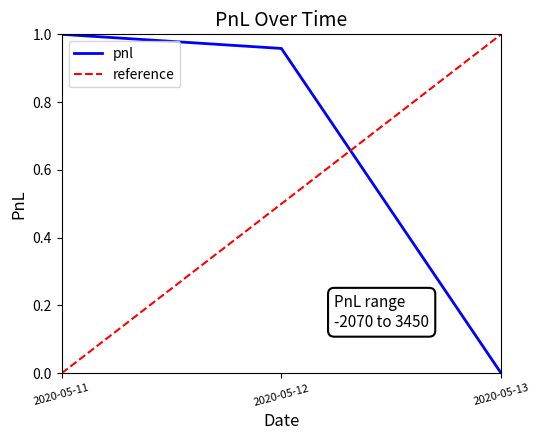

What is the change in value from 2020-05-11 to 2020-05-13?

-1.0